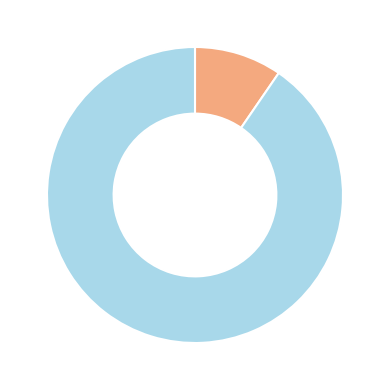

Is there a majority slice in this chart?

Yes